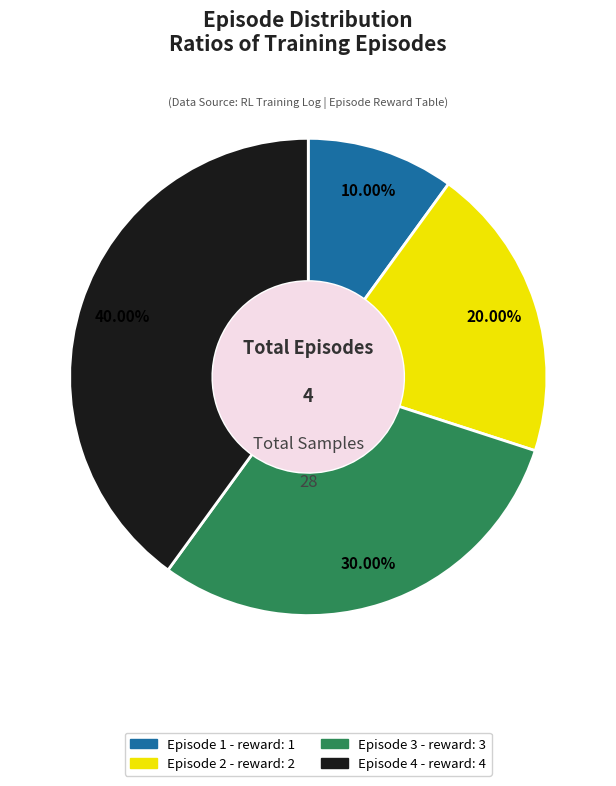

Rank the categories by value from lowest to highest.

Episode 1, Episode 2, Episode 3, Episode 4